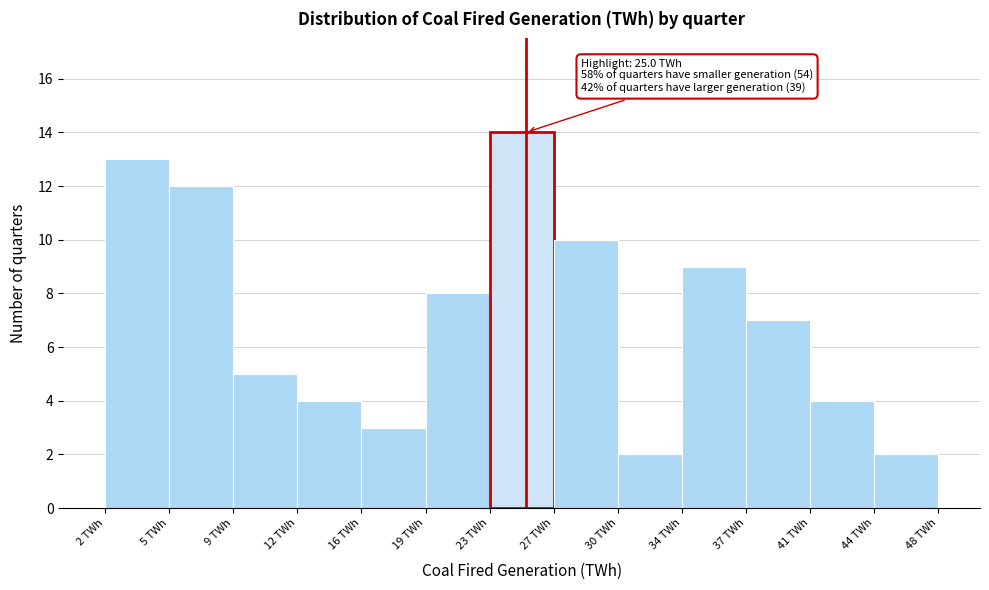

Over which range of the x-axis is the bar tallest?

23.0 to 26.5